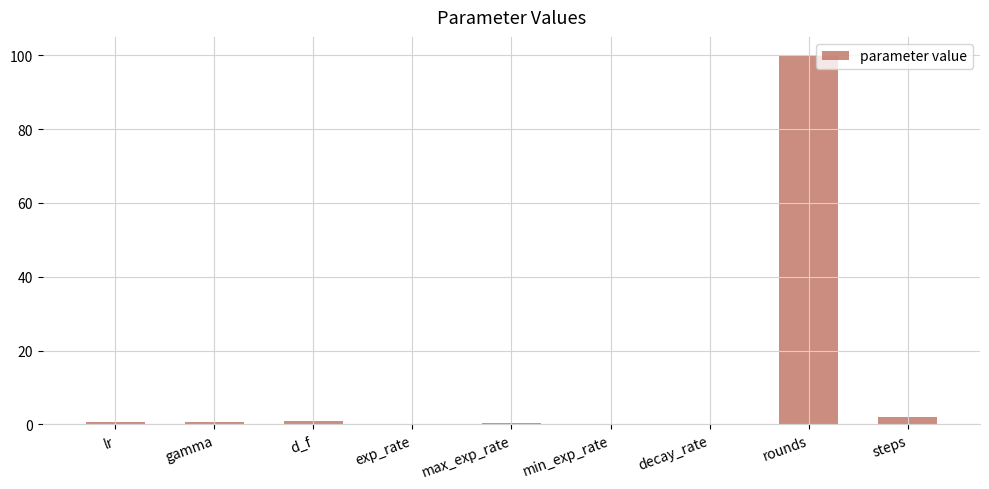

What is the approximate value at gamma?

0.7